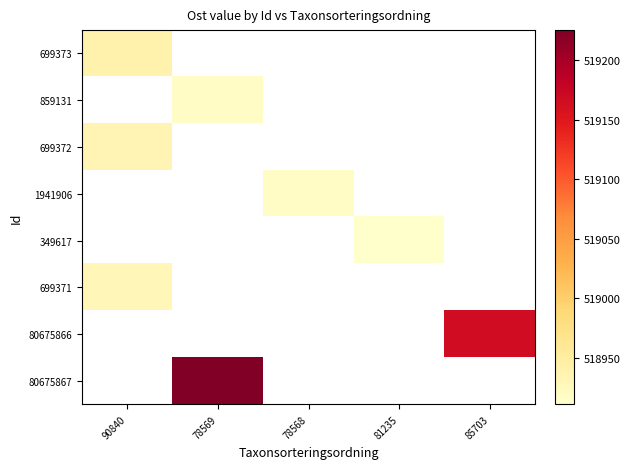

At which label is 699371 closest to 518929?

90840